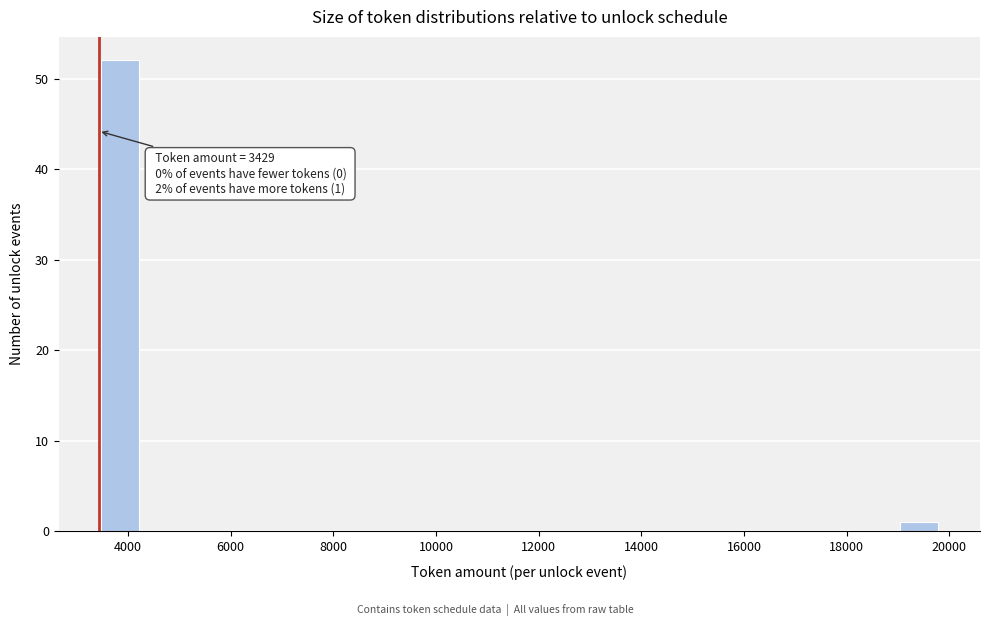

Which range on the x-axis has the tallest bar?

3400 to 4200